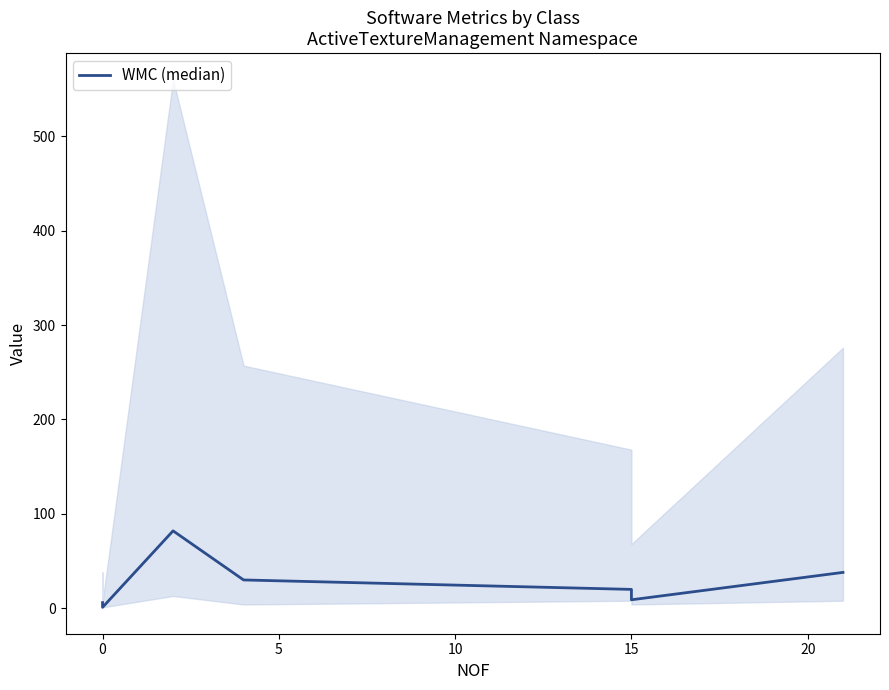

How many distinct data groups are displayed?

1